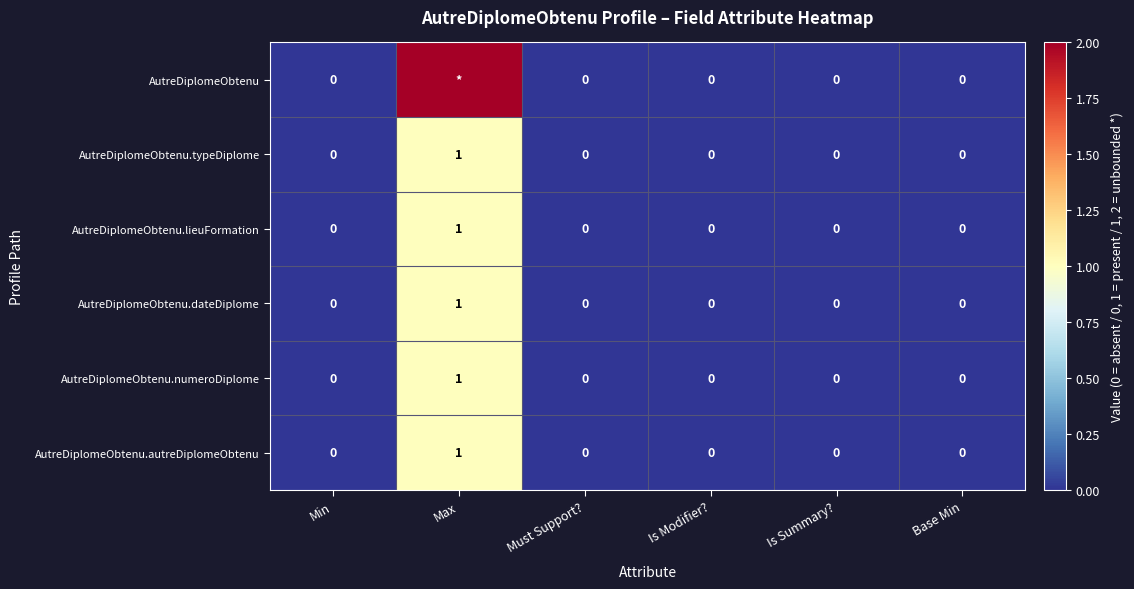

Which category has the highest value in the AutreDiplomeObtenu.autreDiplomeObtenu series?

Max